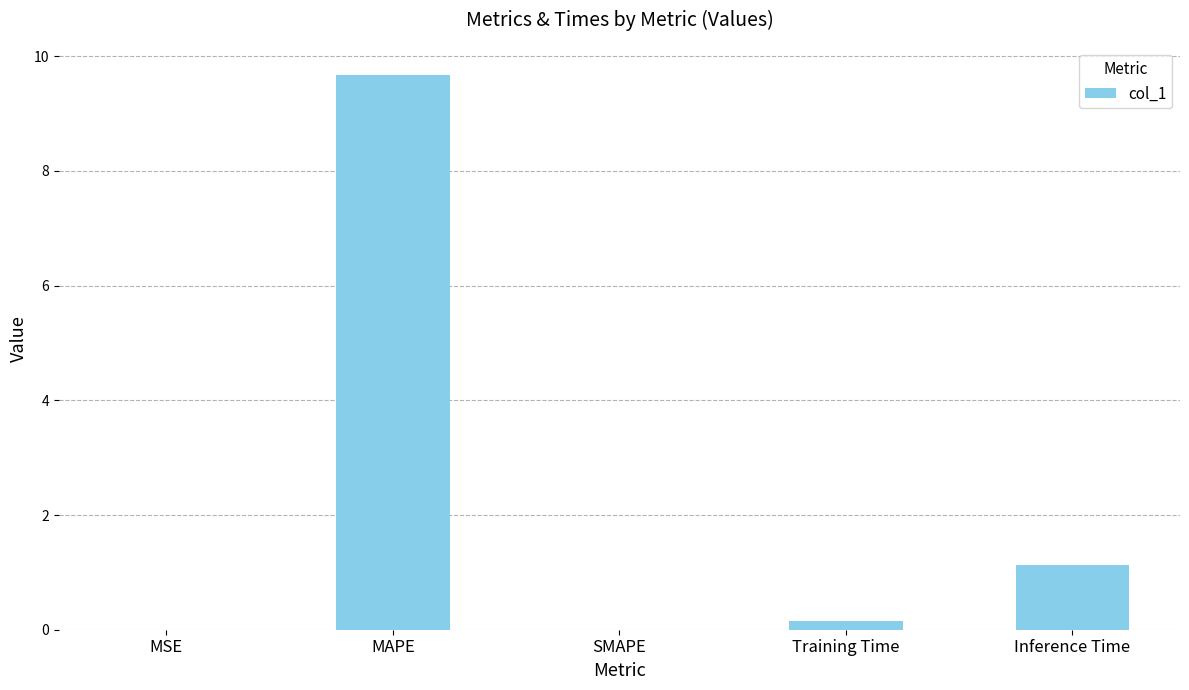

What is the sum of all values?

11.0